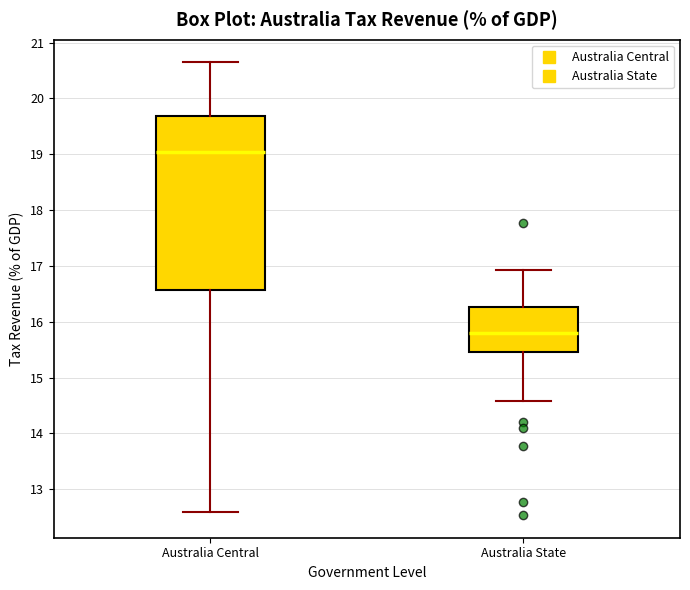

Comparing the boxes themselves (not the whiskers), which one is the tallest?

Australia Central